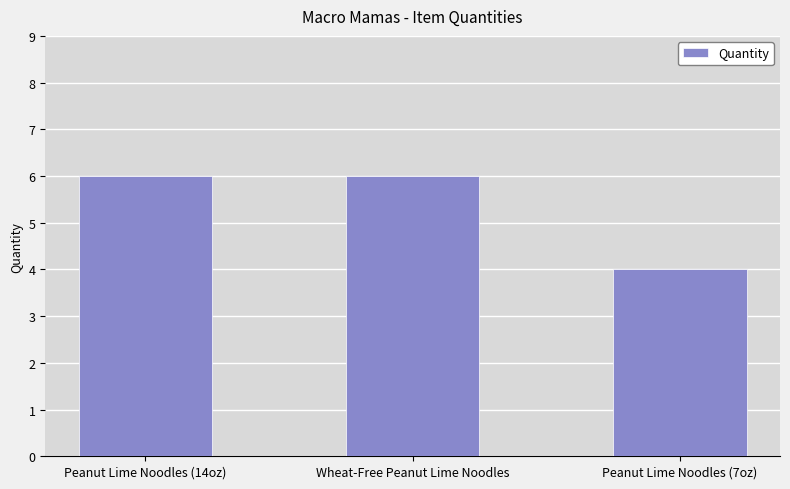

The chart shows a value of 6 at Wheat-Free Peanut Lime Noodles. True or false?

True